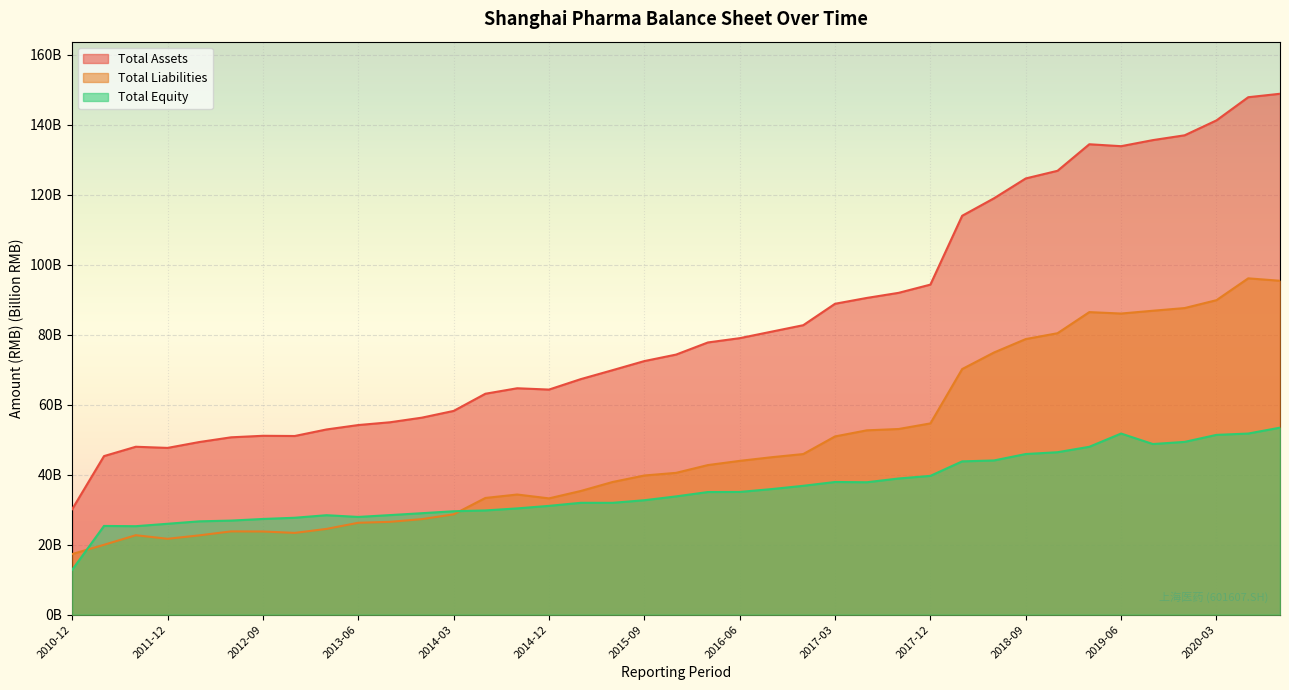

Does the chart display data point markers on the line(s)?

No